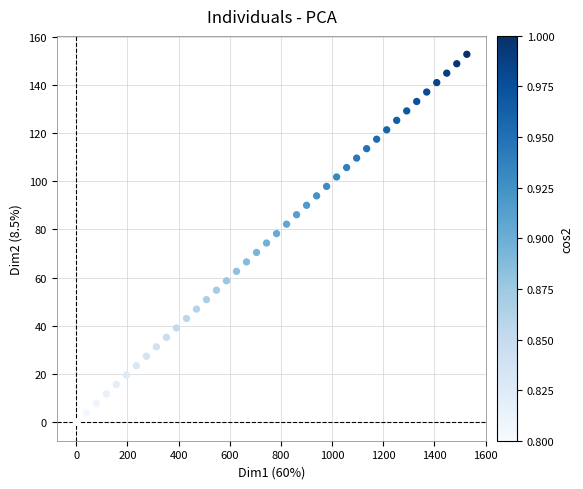

What is the range of Y values (max minus min)?

152.6